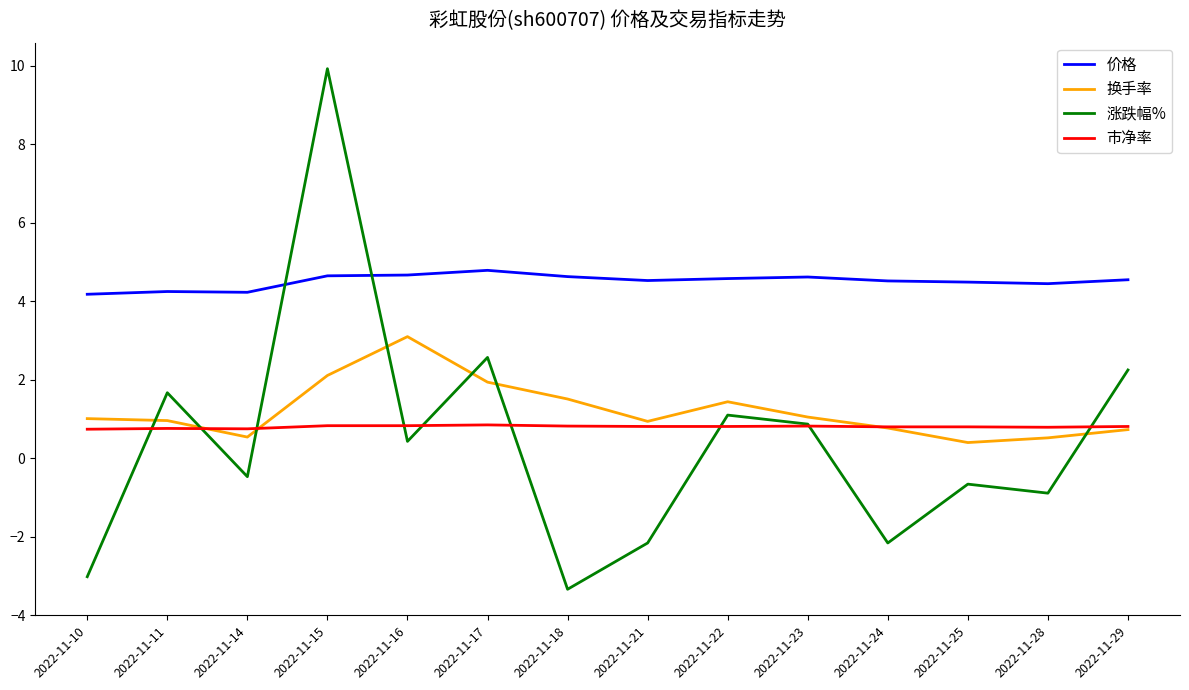

What are all the series names shown in the legend?

价格, 换手率, 涨跌幅%, 市净率